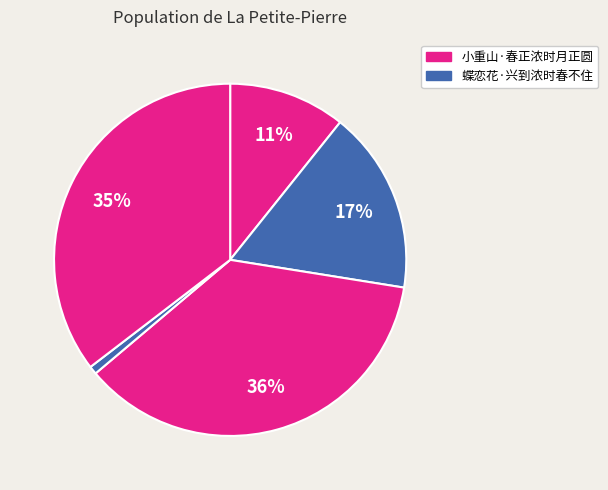

How many slices are in this pie chart?

5